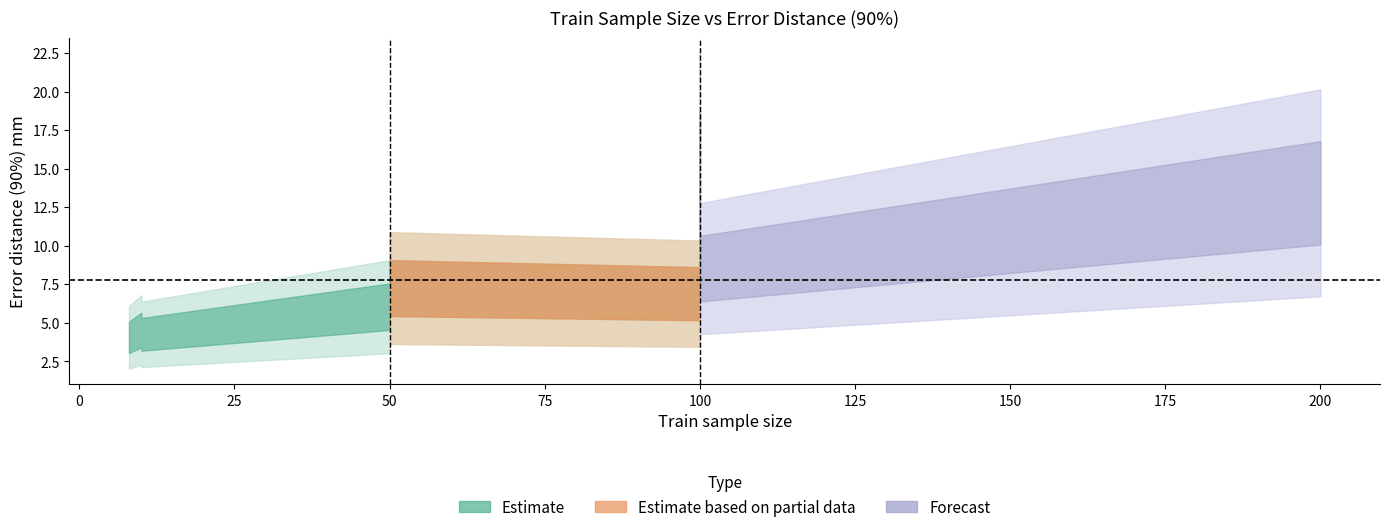

Is it true that the value at Rice (3 DAG, crown) is 11.9?

False